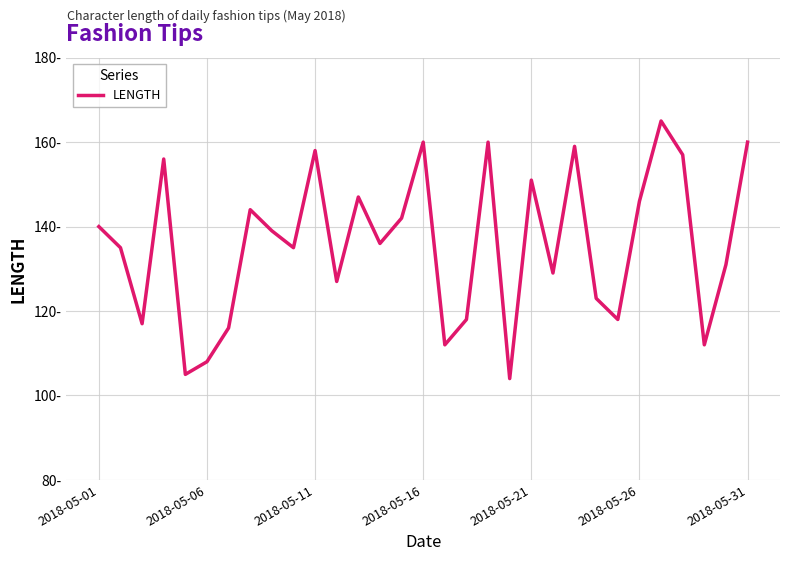

True or false: the data has more than 2 interior local peaks.

True